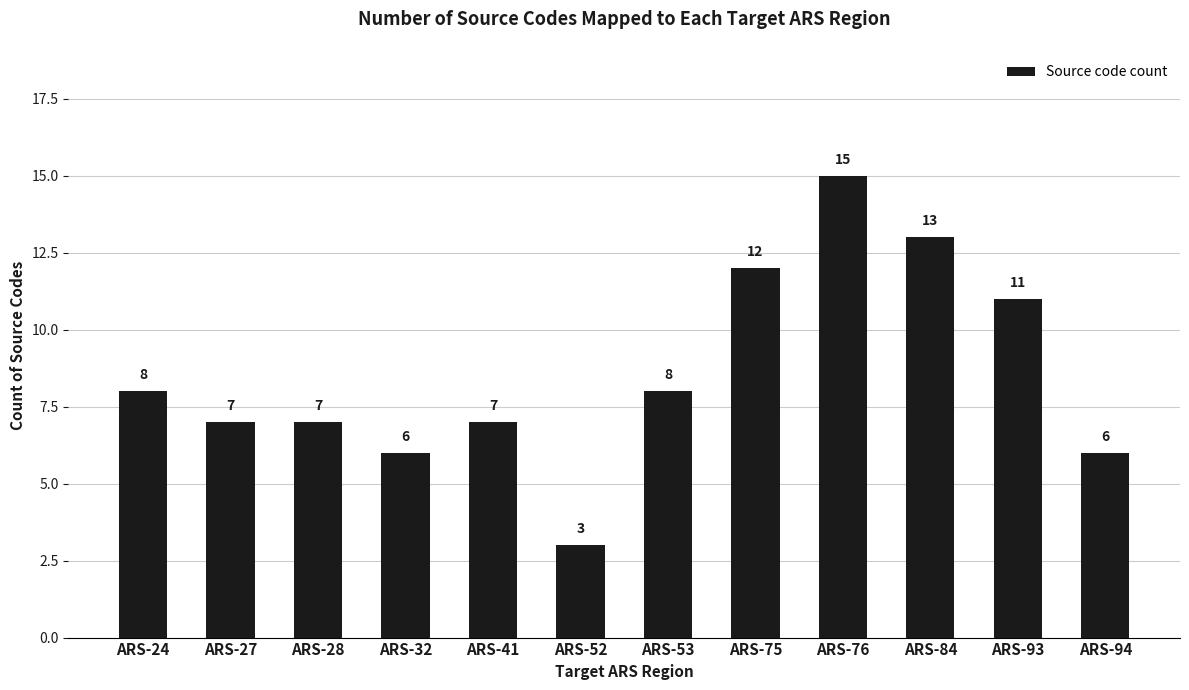

What is the value of the 5th bar from the left?

7